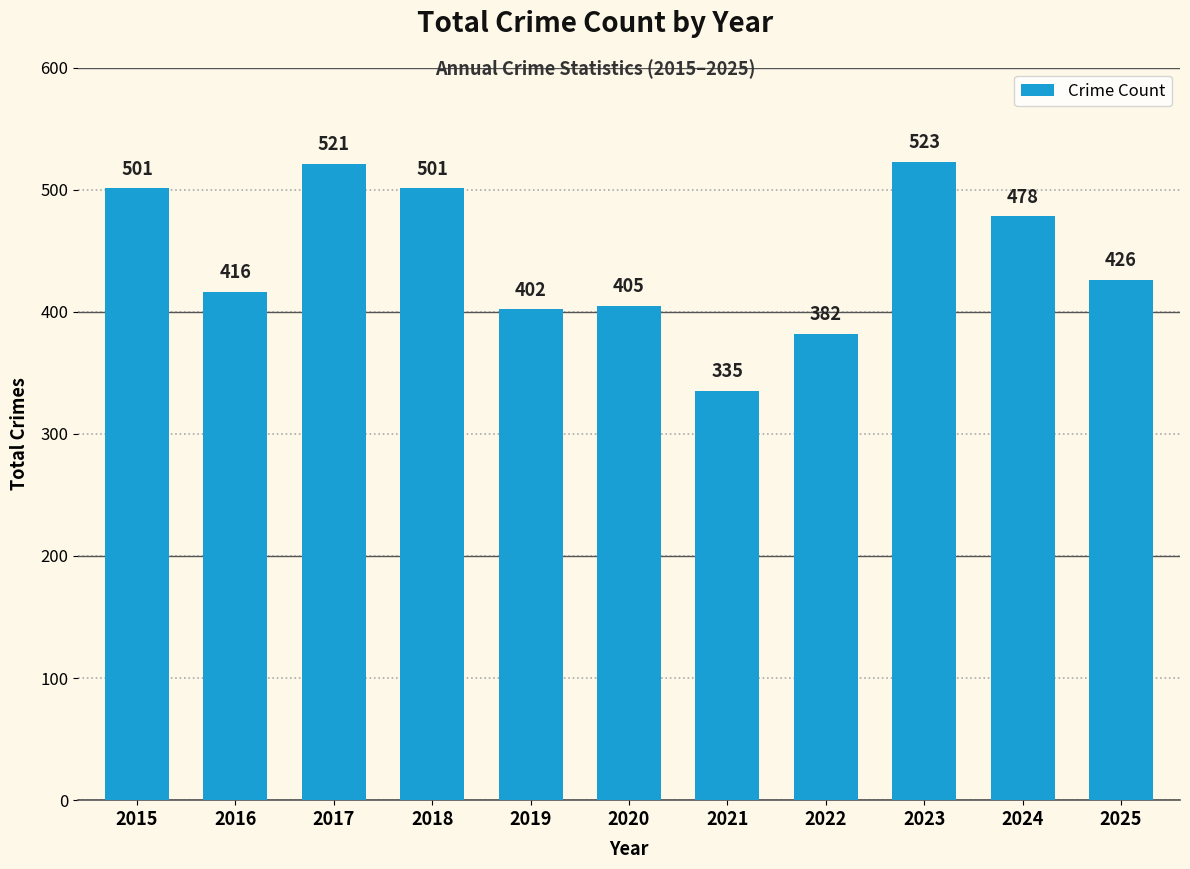

What is the sum of the values at 2025 and 2022?

808